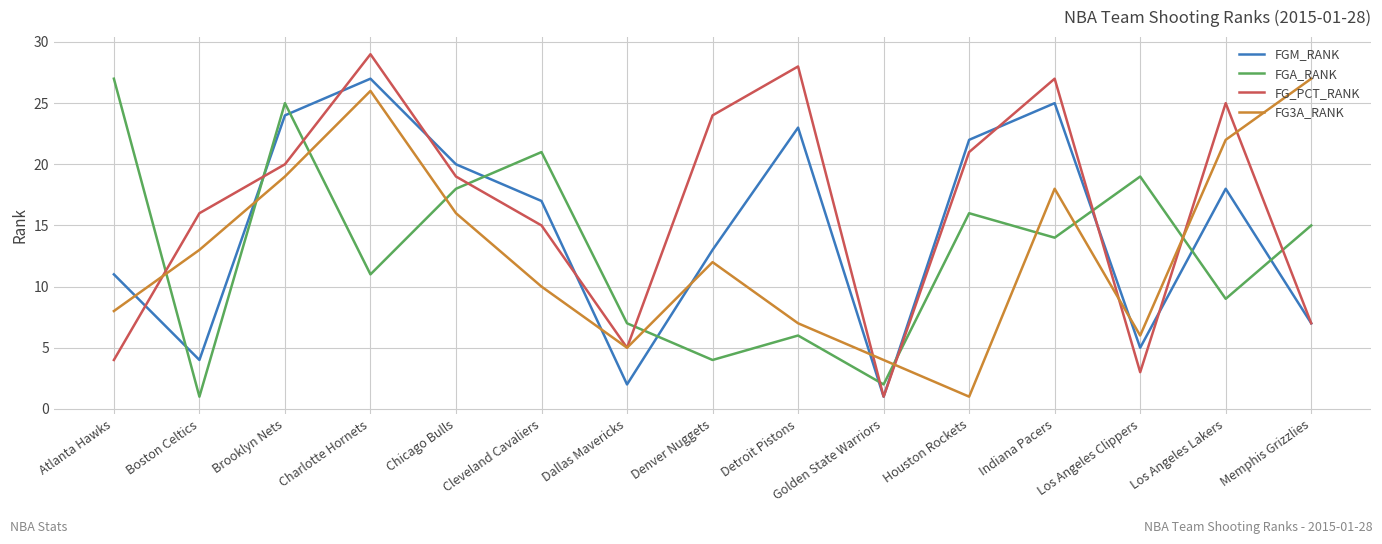

At which category does FGM_RANK reach its first local valley?

Boston Celtics